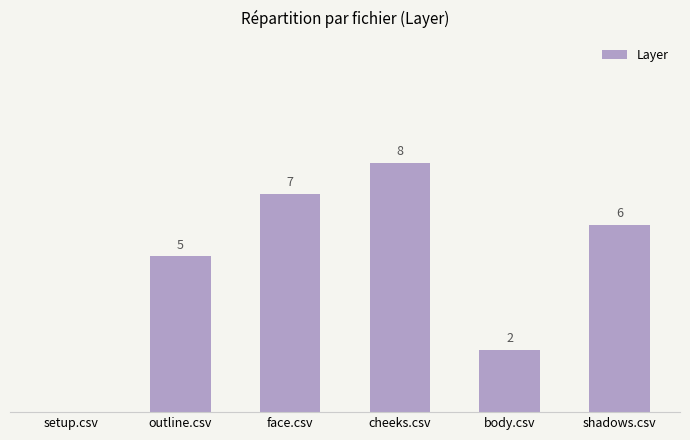

Between outline.csv and face.csv, which is larger?

face.csv